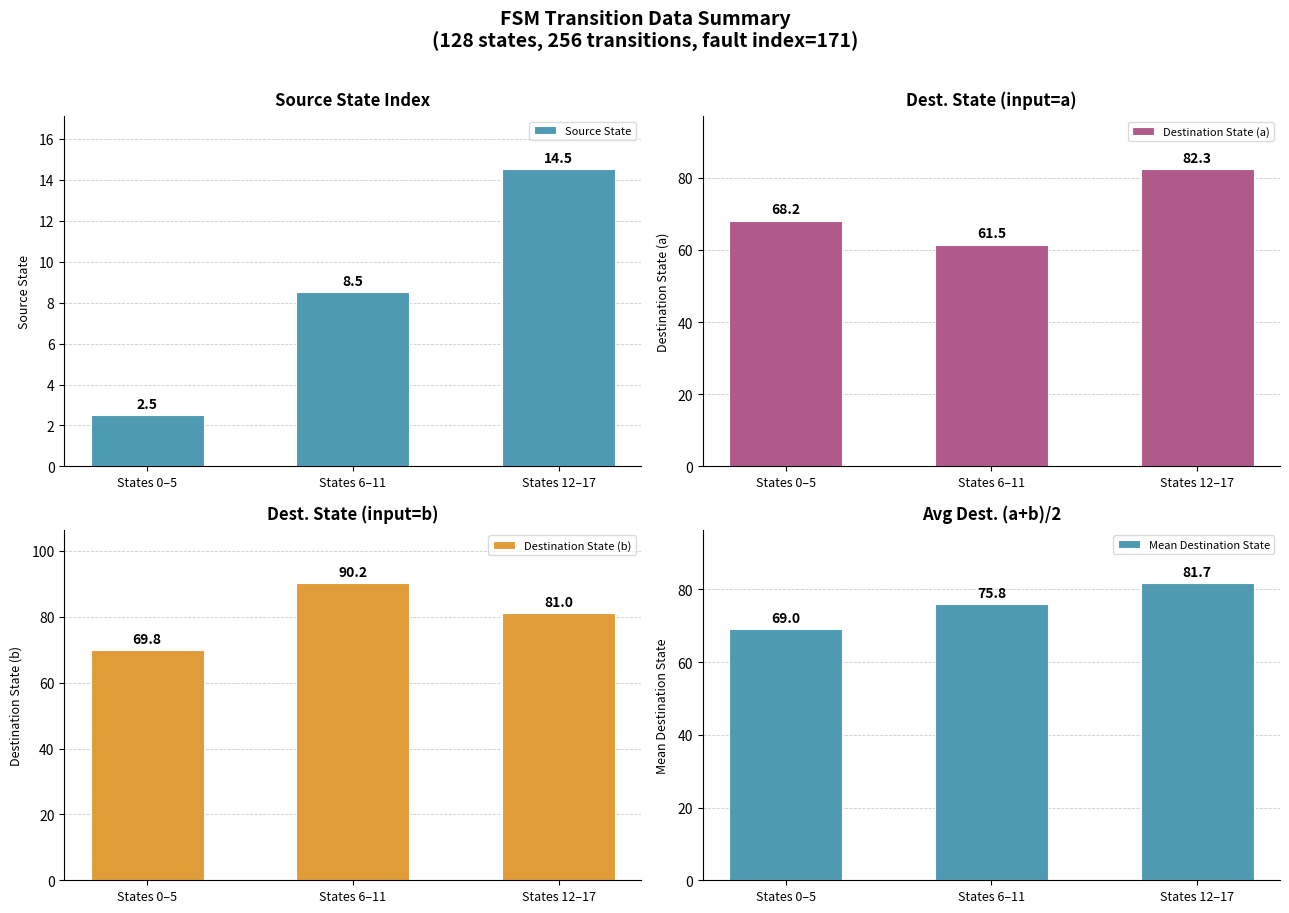

What is the value of the Mean Destination State bar at the 2nd from the left?

75.8